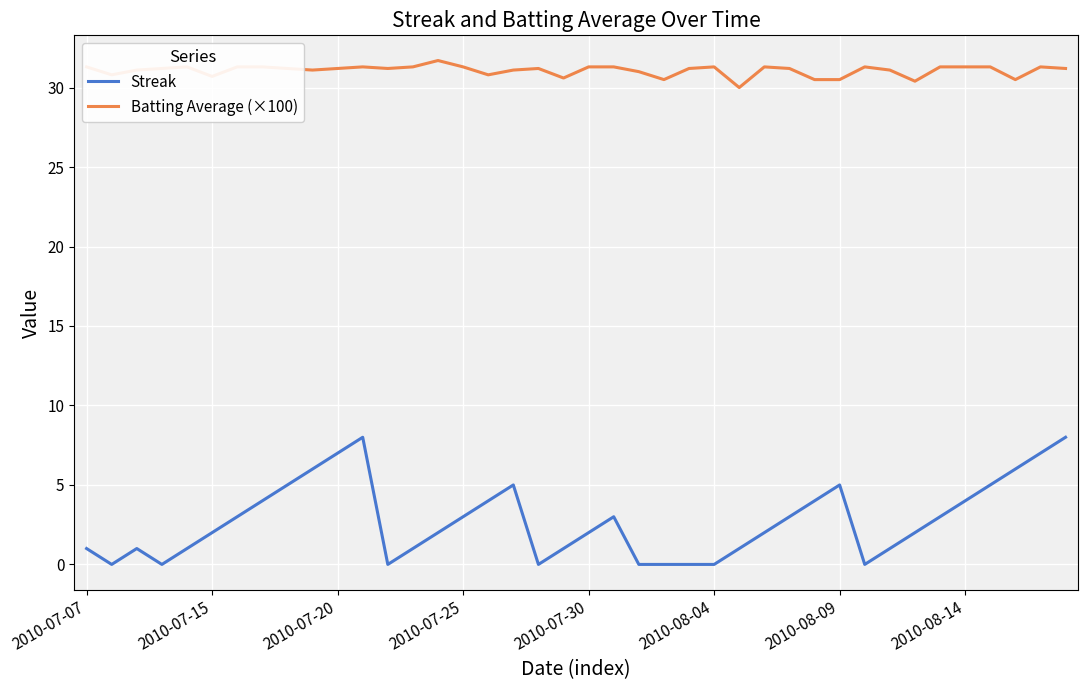

Which series has the largest total across all categories?

Batting Average (×100)